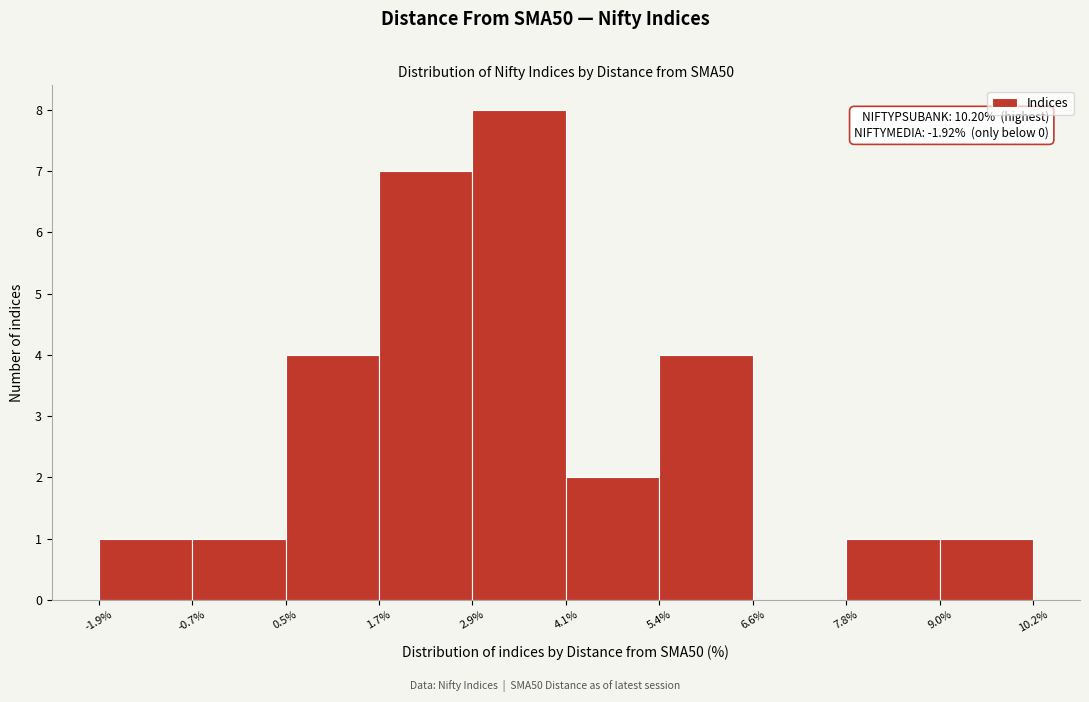

Which range on the x-axis has the tallest bar?

2.9% to 4.1%